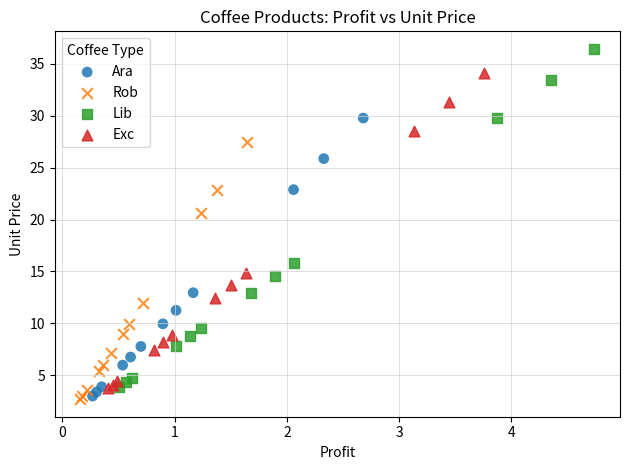

Which series reaches the minimum Y coordinate?

Rob